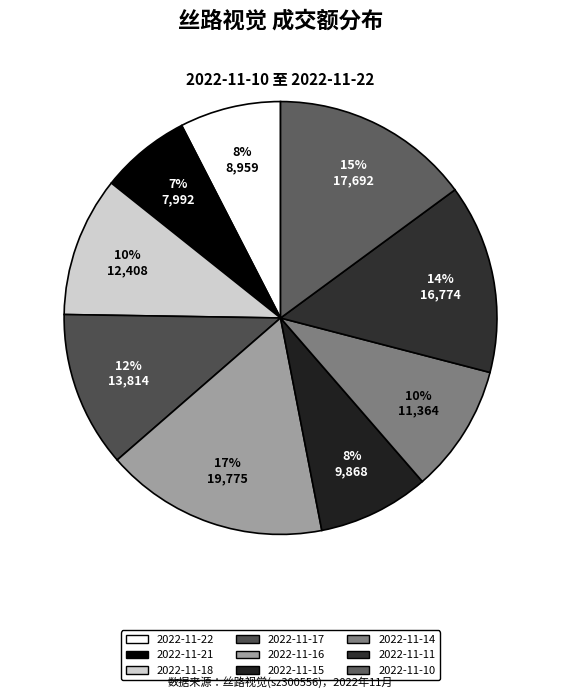

What percentage is the 2022-11-17 slice, to the nearest percent?

12%